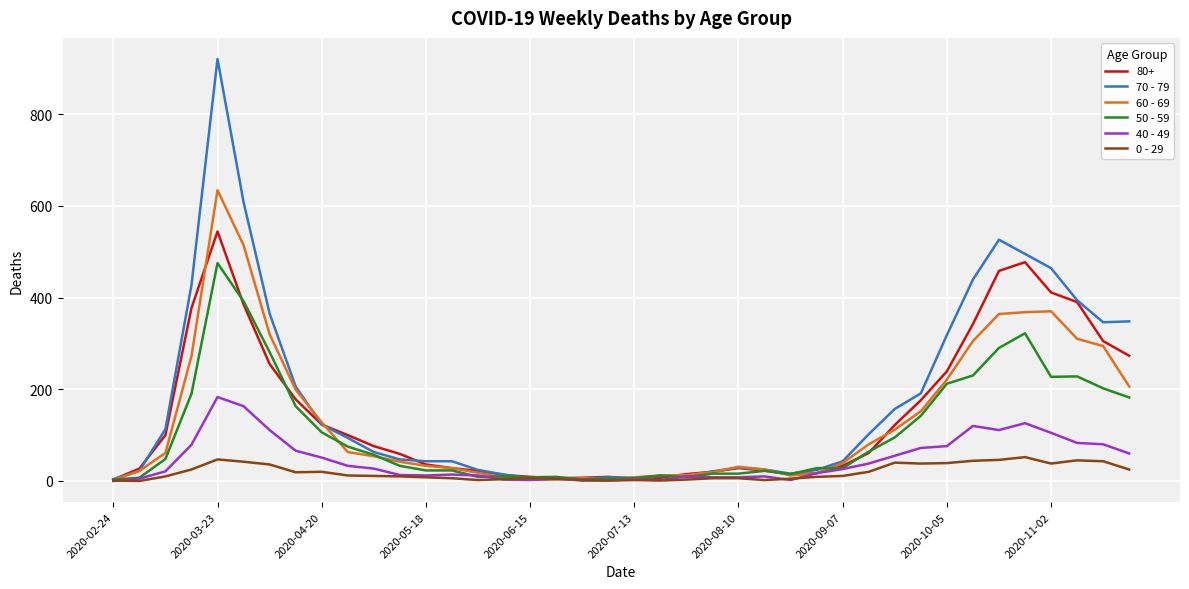

True or false: 40 - 49 has more than 2 points higher than both neighbors.

True